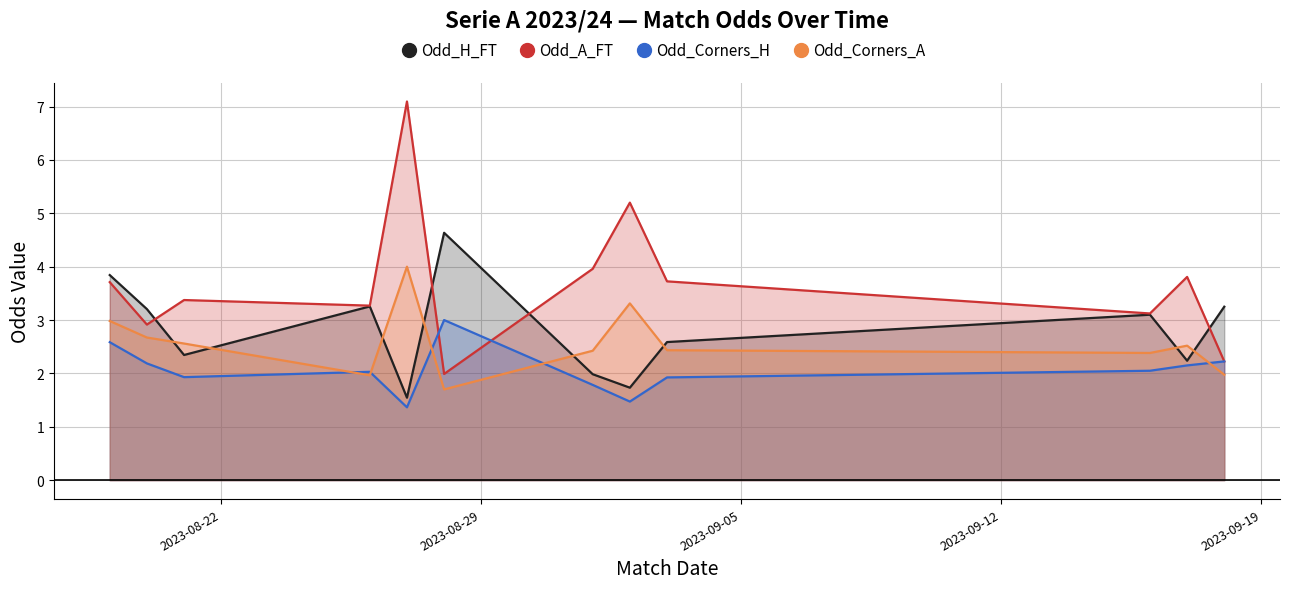

Which series has the largest range (max minus min)?

Odd_A_FT